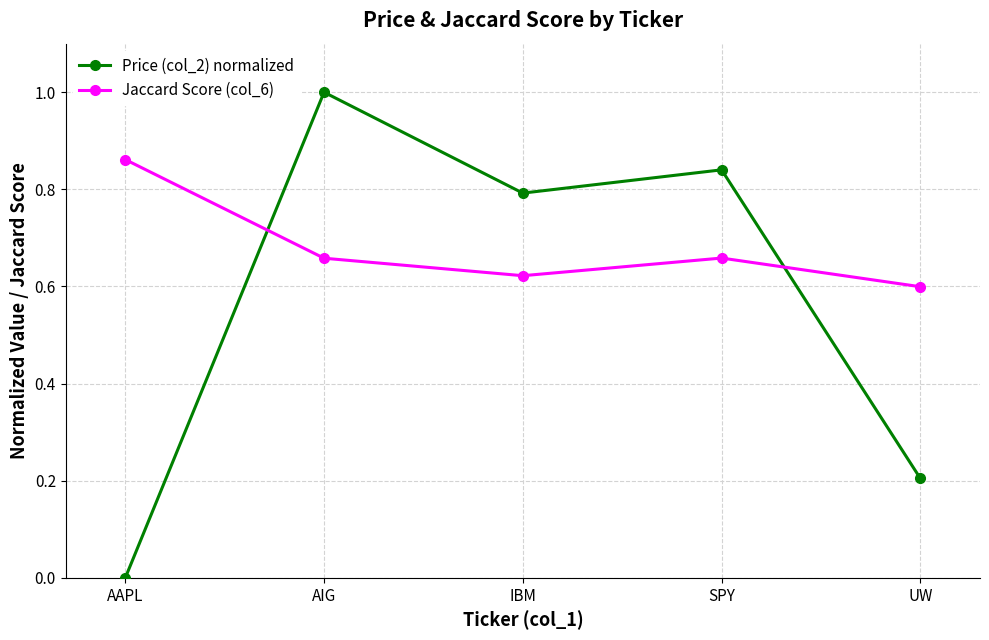

True or false: Jaccard Score (col_6) has a value of 0.9 at UW.

False